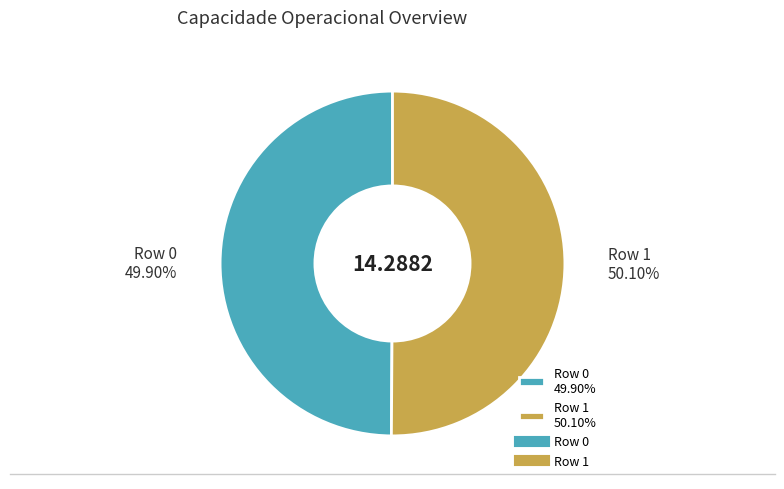

To the nearest percent, what portion does Row 0 represent?

50%